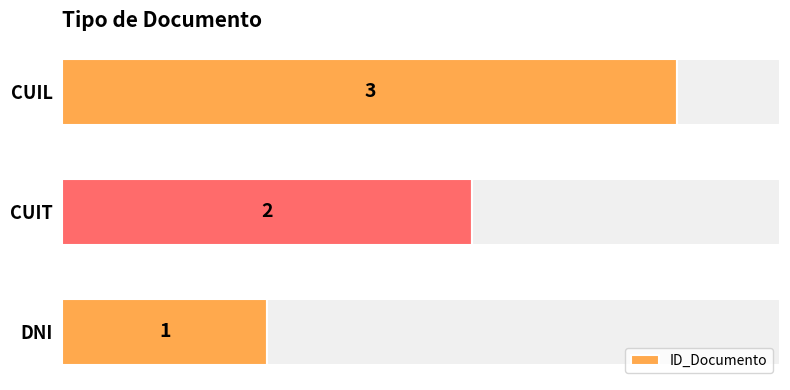

How many values exceed 2?

1